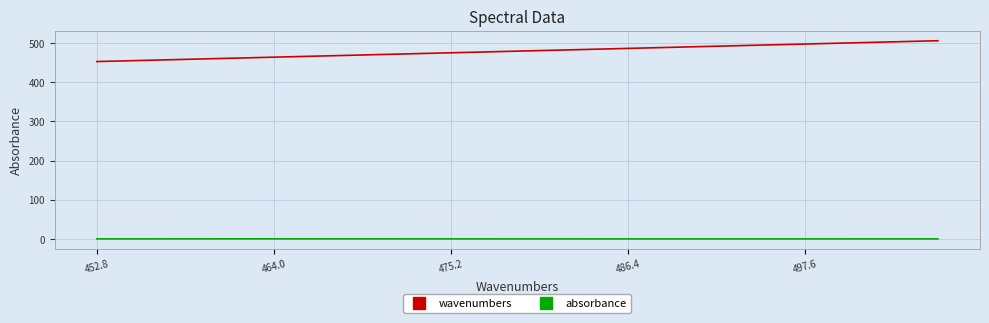

Which series has the largest range (max minus min)?

wavenumbers